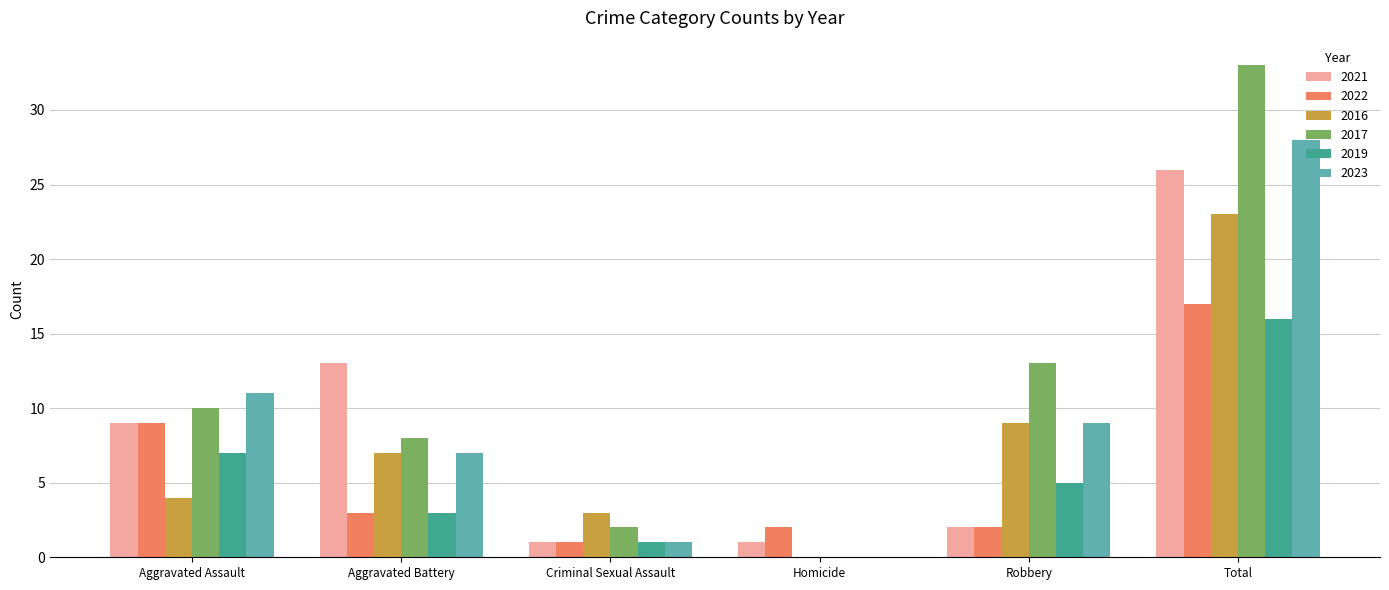

Where is 2021 nearest to the value 13?

Aggravated Battery